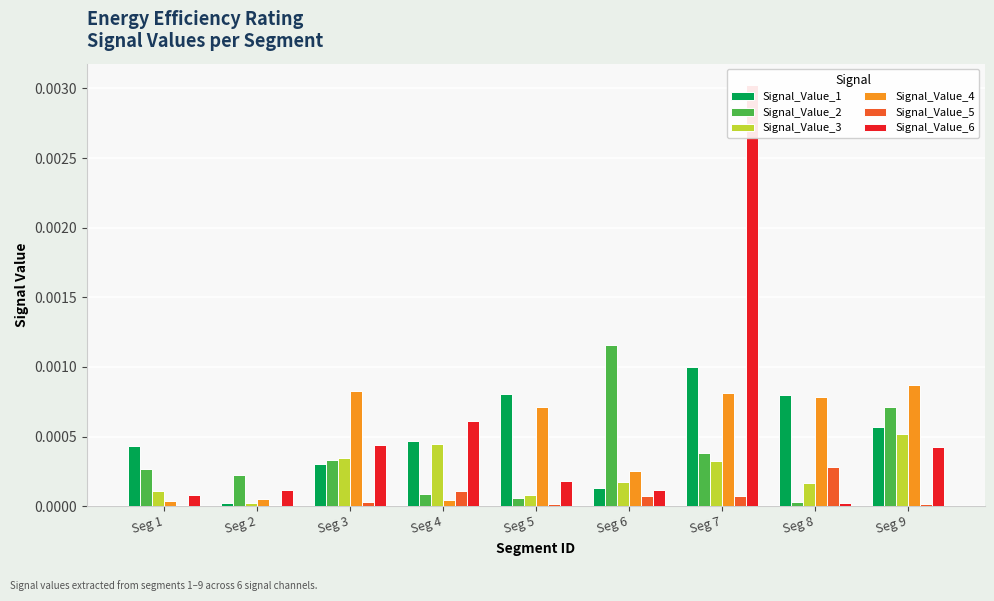

Does the chart contain stacked bars?

No